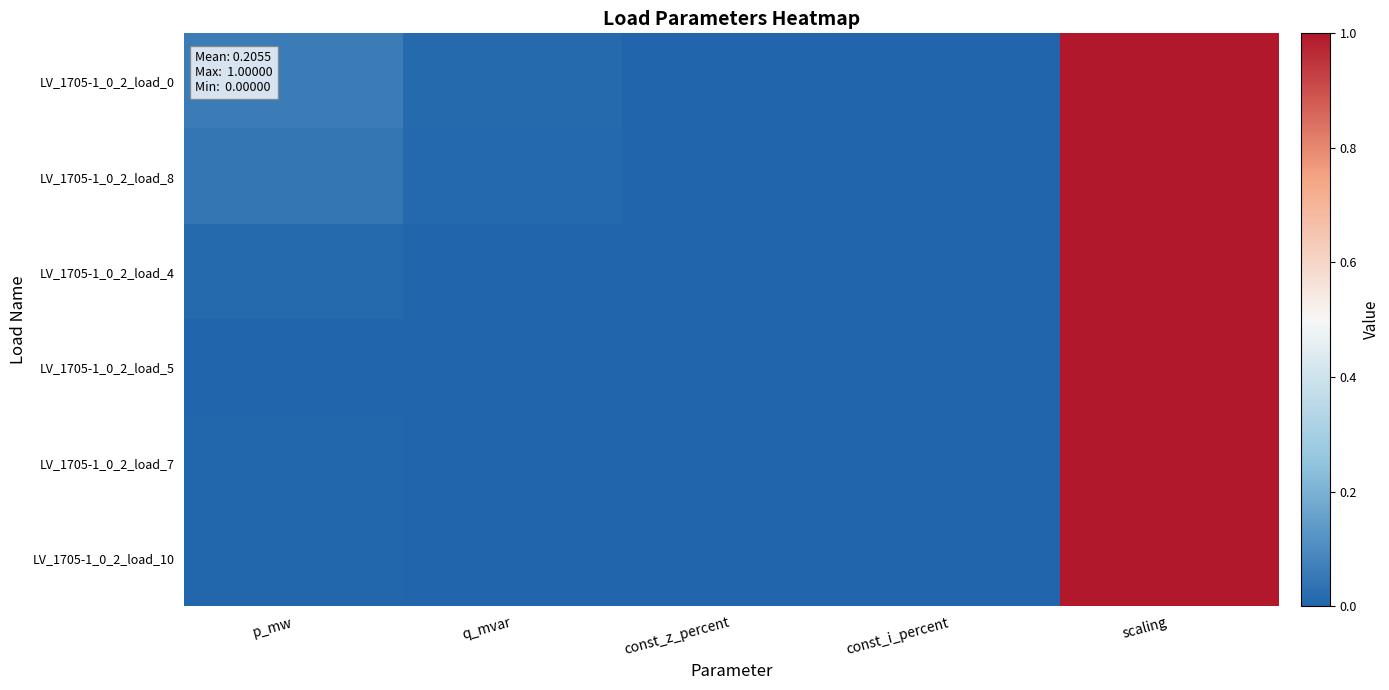

What is the difference between the highest and lowest values at p_mw?

0.1